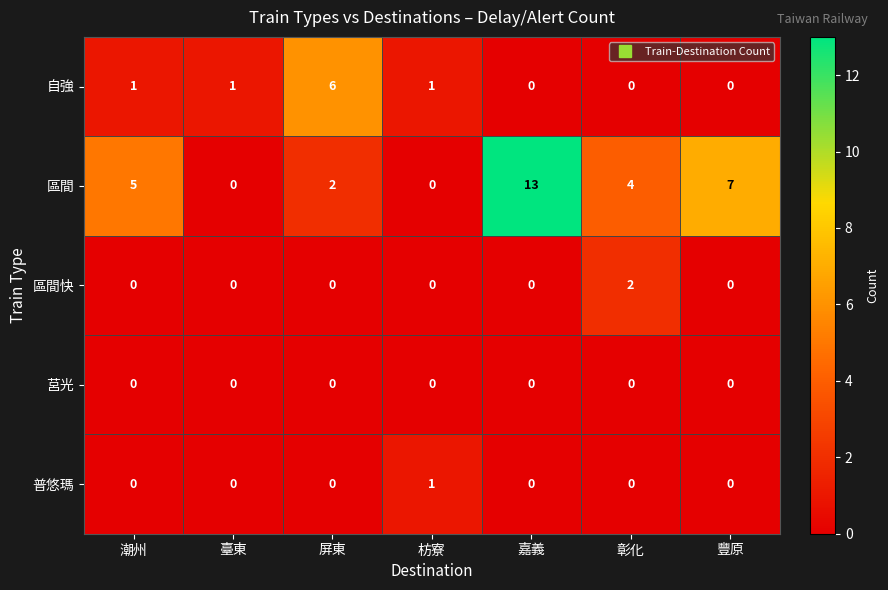

Which series has the largest total across all categories?

區間